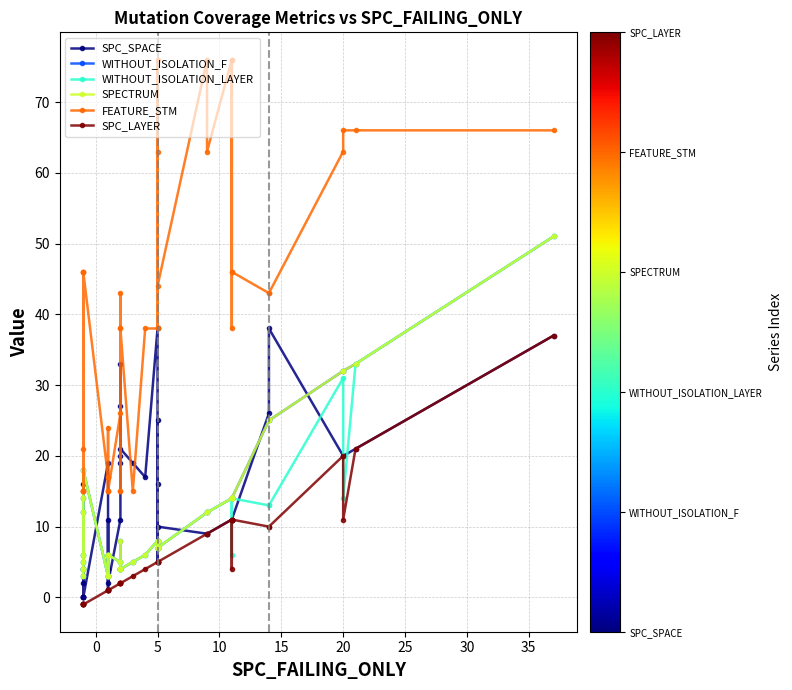

What is the difference between the maximum and second lowest values in the WITHOUT_ISOLATION_F series?

48